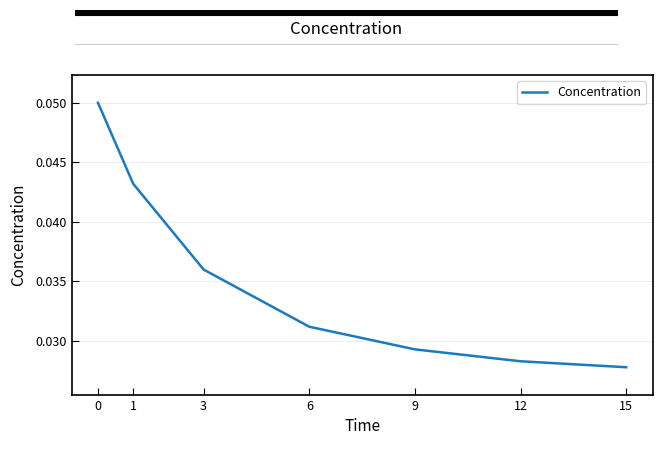

At which label is the value closest to 0?

15